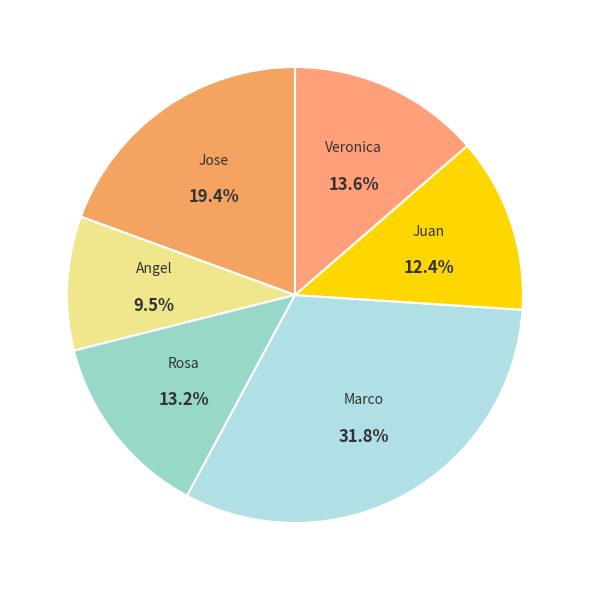

To the nearest percent, what is the difference between the largest and smallest slice percentages?

22%